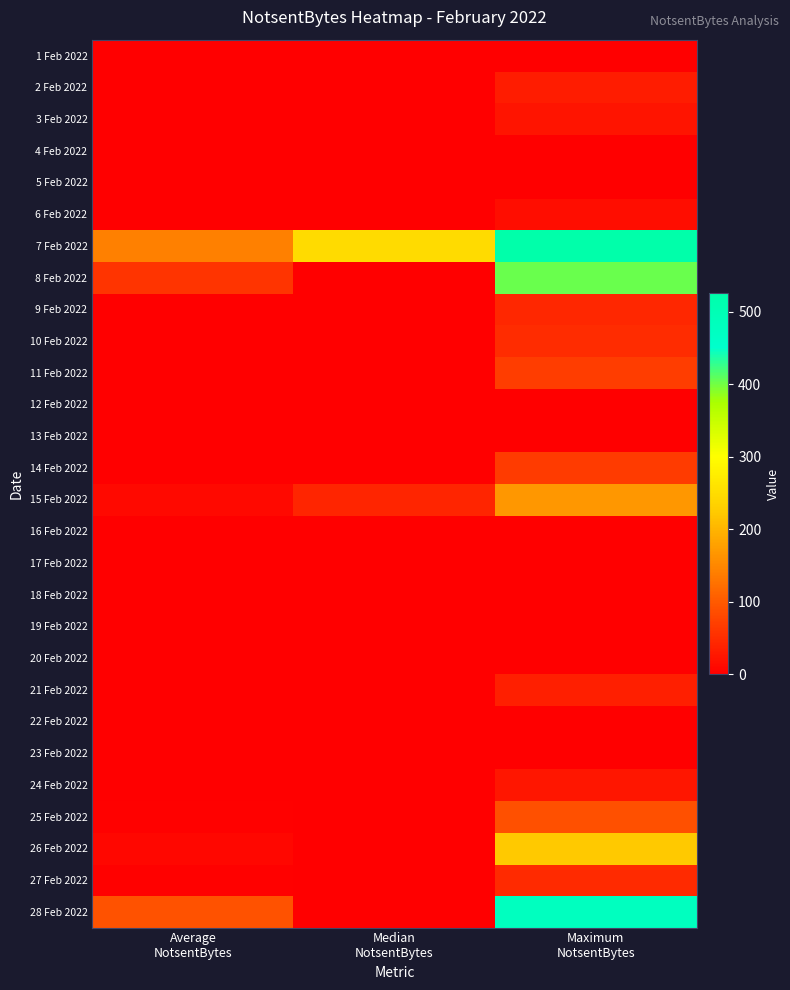

What is the difference between the highest and lowest values at Average
NotsentBytes?

142.6